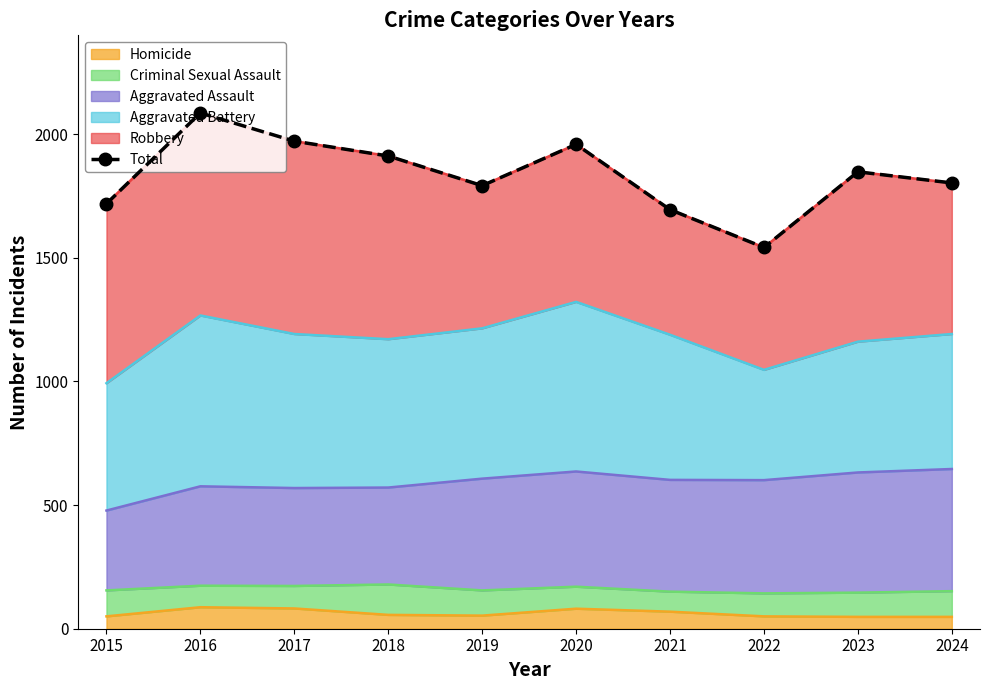

Reading right to left, transcribe all the data shown in this chart.

2024=1803	2023=1848	2022=1542	2021=1695	2020=1959	2019=1792	2018=1912	2017=1972	2016=2086	2015=1719